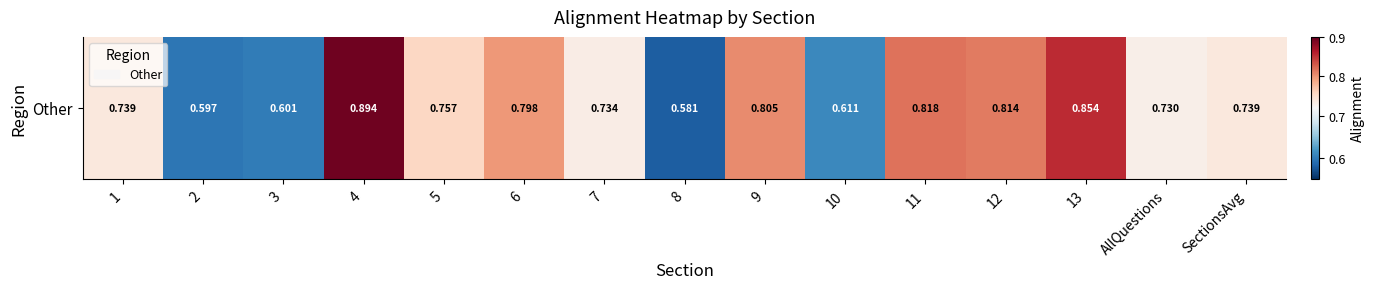

Rank the categories by value from highest to lowest.

4, 13, 11, 12, 9, 6, 5, 1, SectionsAvg, 7, AllQuestions, 10, 3, 2, 8